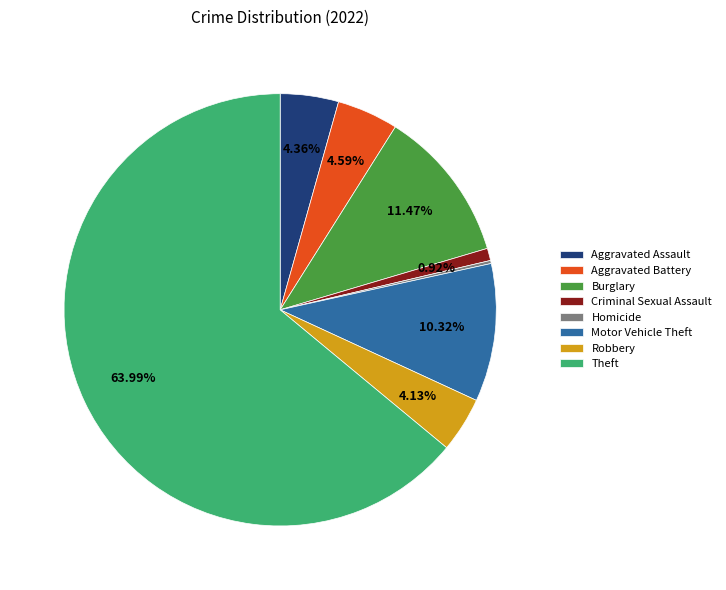

Which has a higher value, Motor Vehicle Theft or Aggravated Assault?

Motor Vehicle Theft